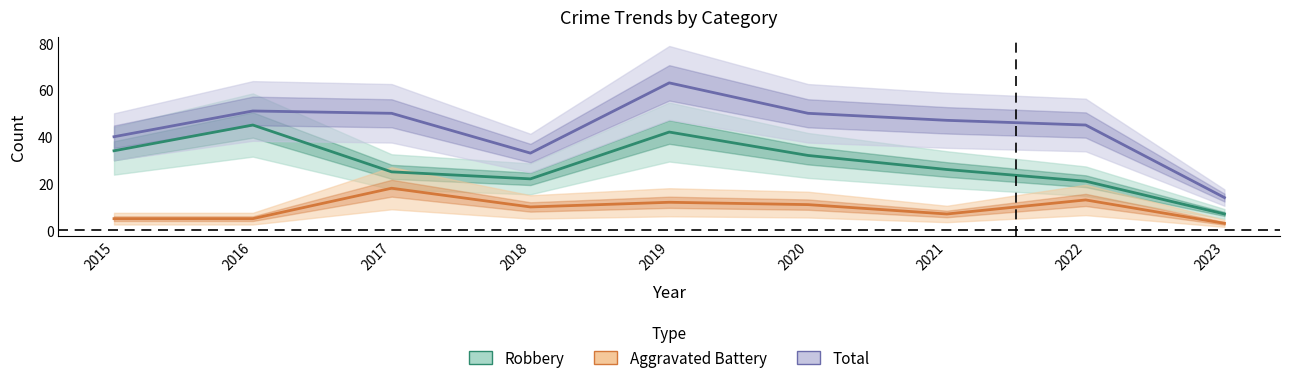

What value does the Aggravated Battery series have at 2022?

13